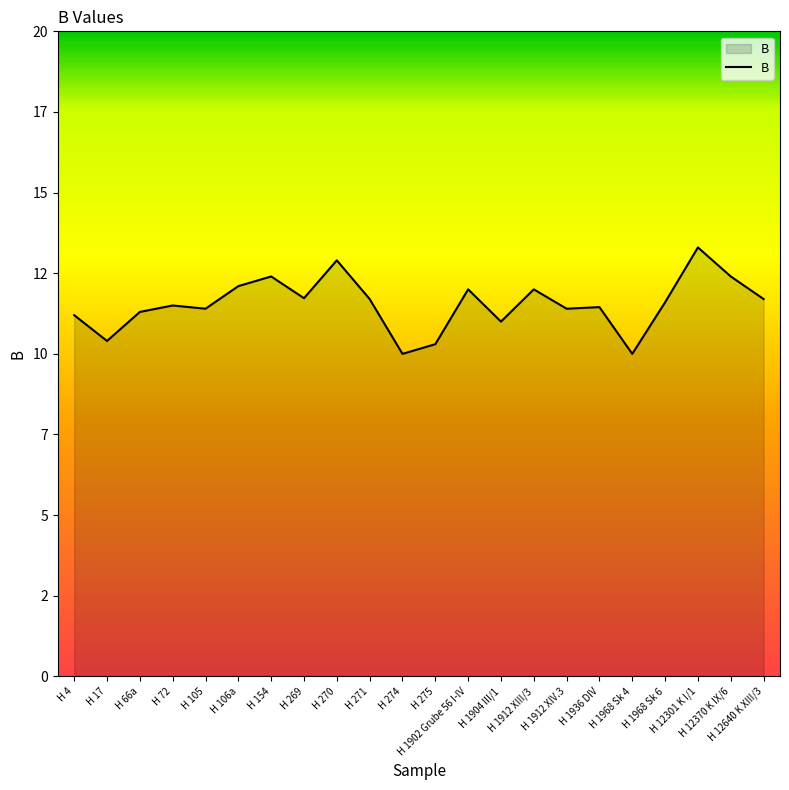

At which label does the data first exceed 11?

H 4